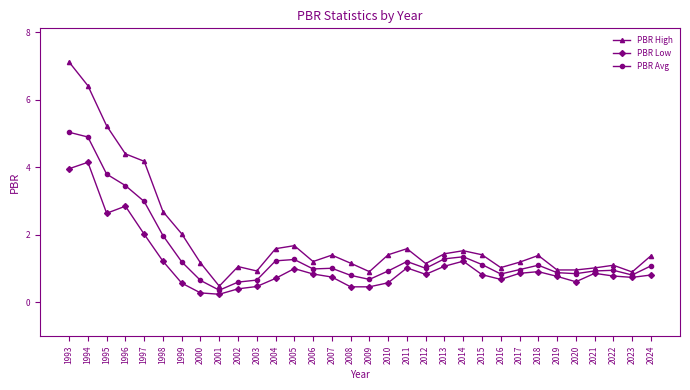

What are all the series names shown in the legend?

PBR High, PBR Low, PBR Avg